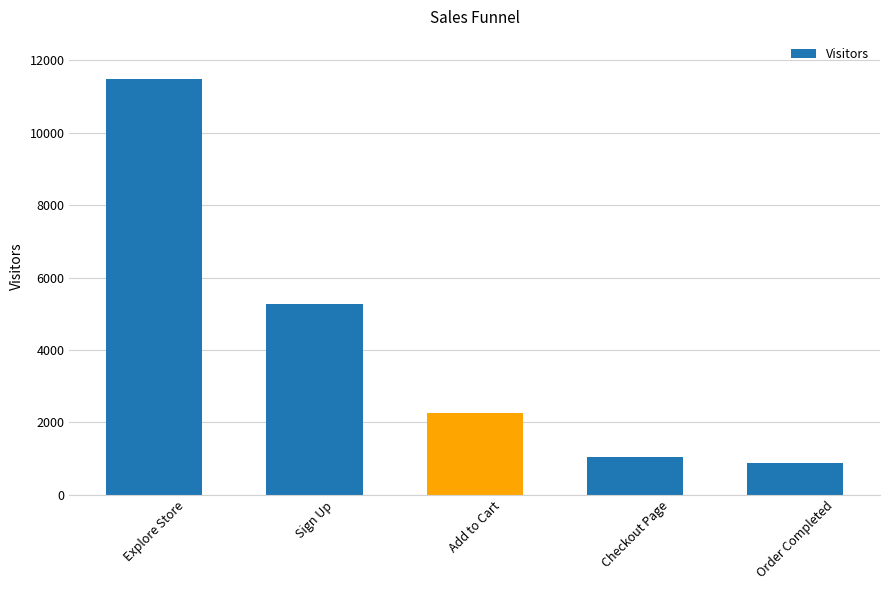

At which category does the chart reach its peak across all series?

Explore Store